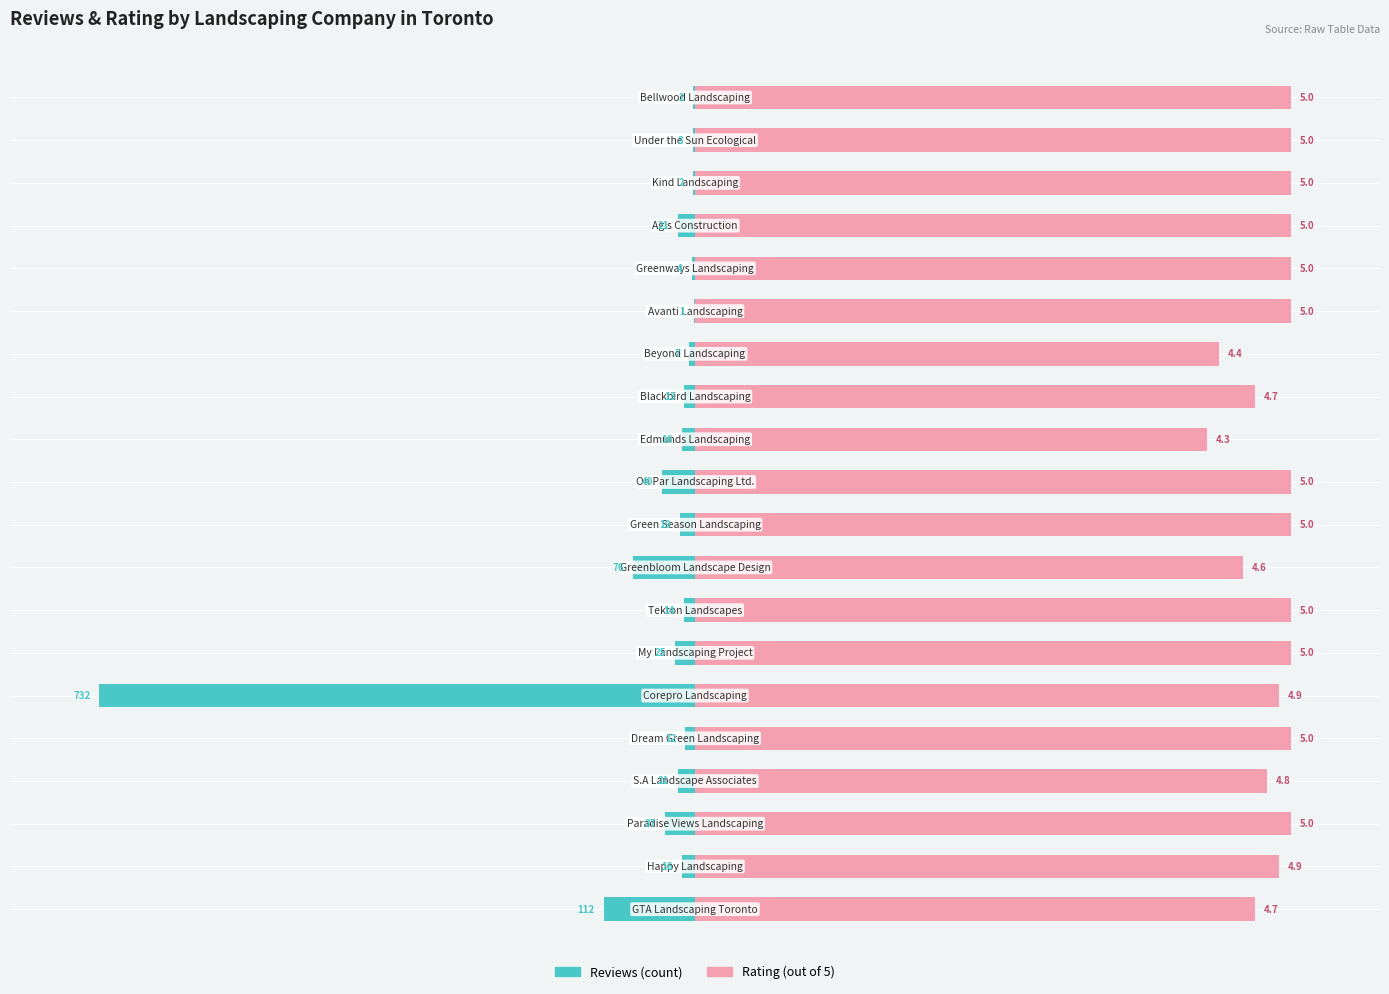

How many distinct data groups are displayed?

2